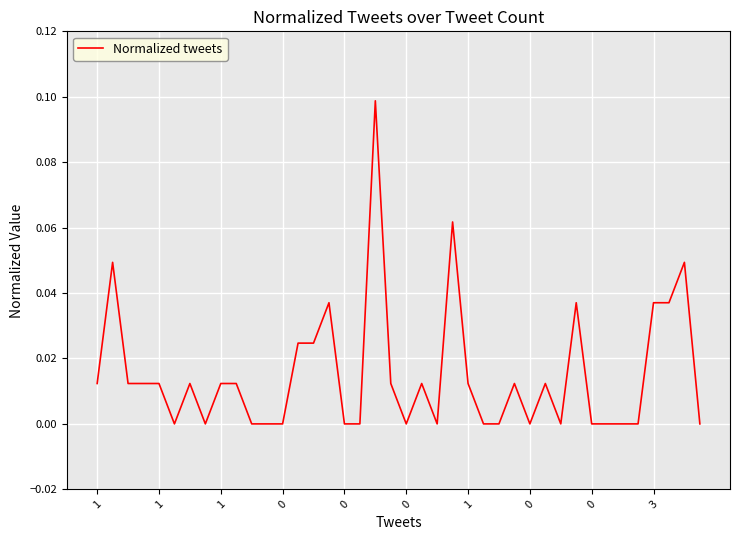

How many lines are shown in the chart?

1